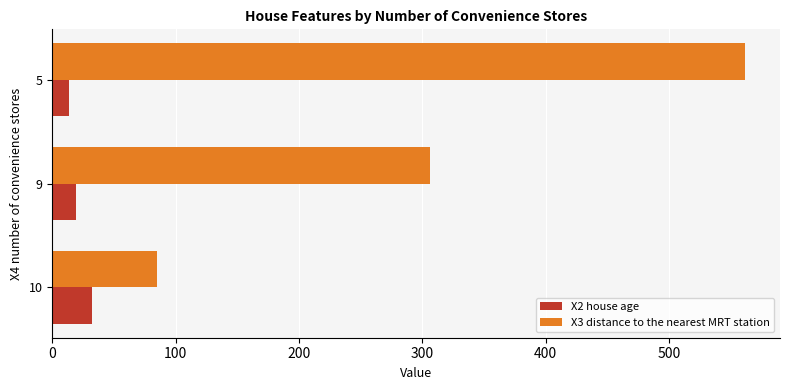

What is the spread (max minus min) of values at 10?

52.9